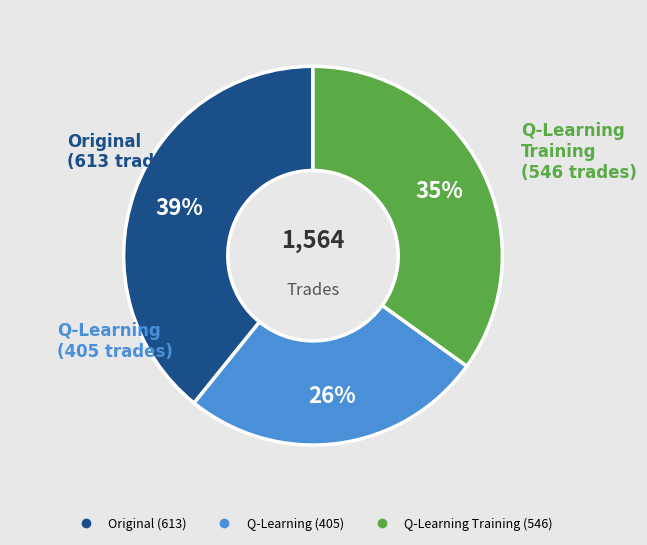

The Q-Learning Training (546) slice represents 35% of the pie. True or false?

True